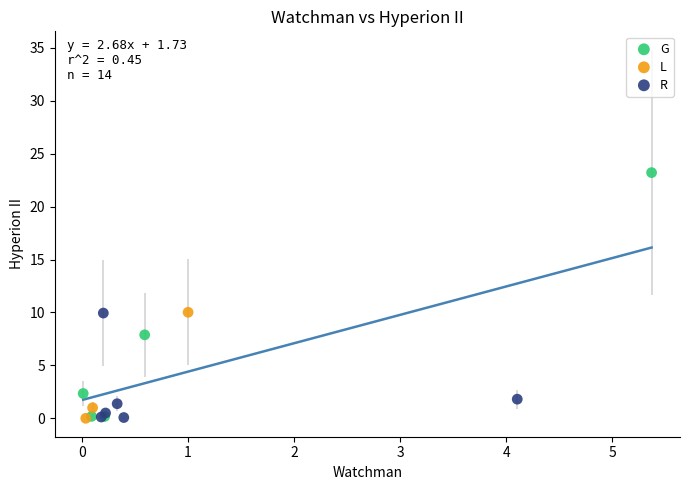

Which series contains the highest Y value?

G